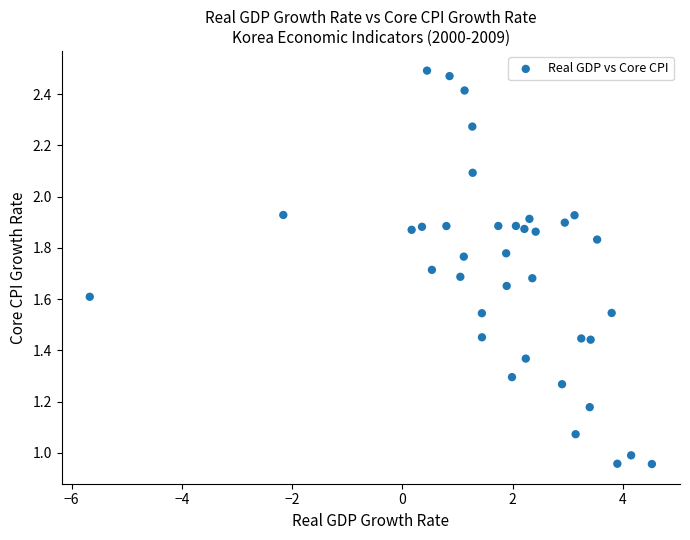

What is the range of X values (max minus min)?

10.2